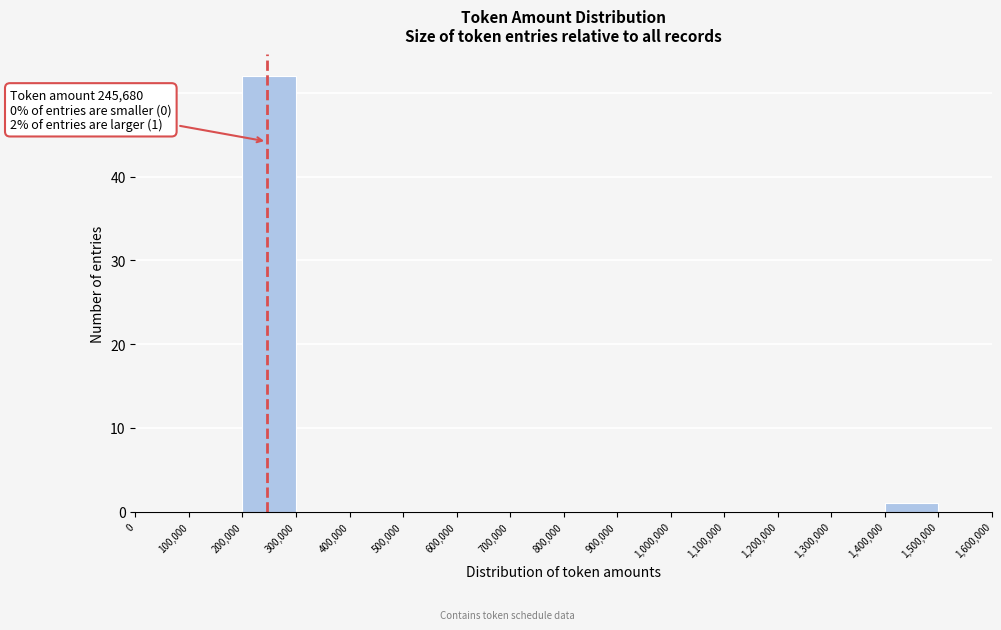

Which range on the x-axis has the tallest bar?

200,000 to 300,000